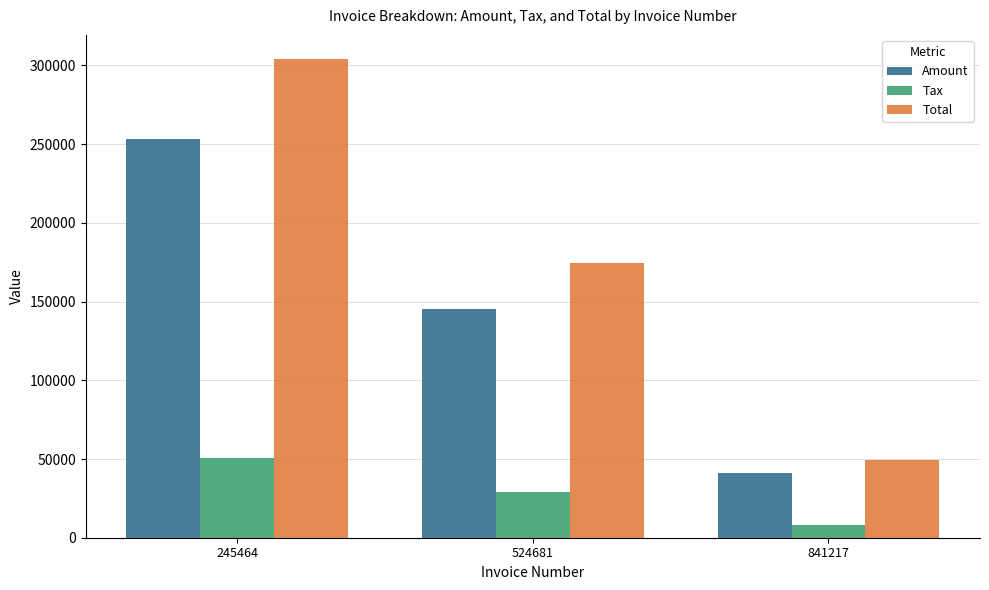

The Amount series shows 145381.0 at 524681. True or false?

True